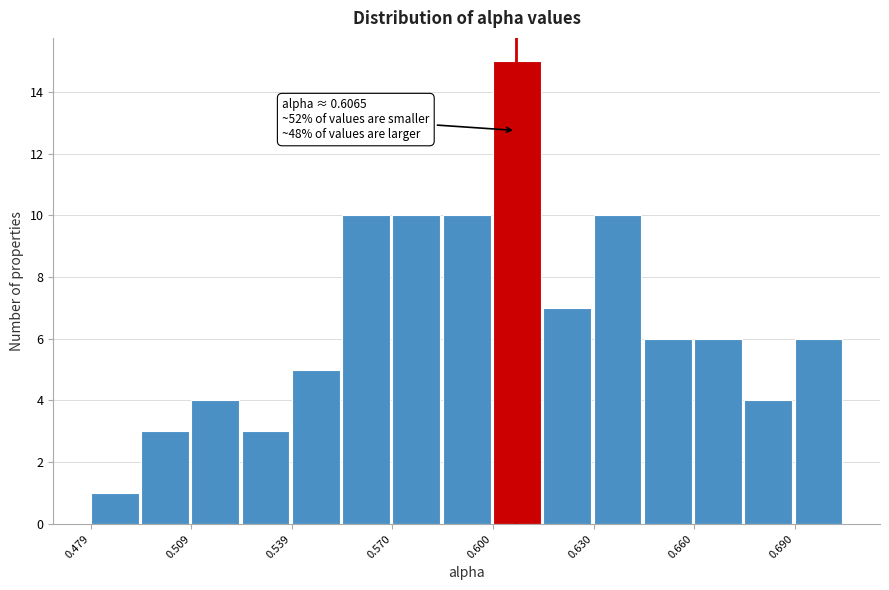

Read against the x-axis, roughly where is the centre of the tallest bar?

0.605